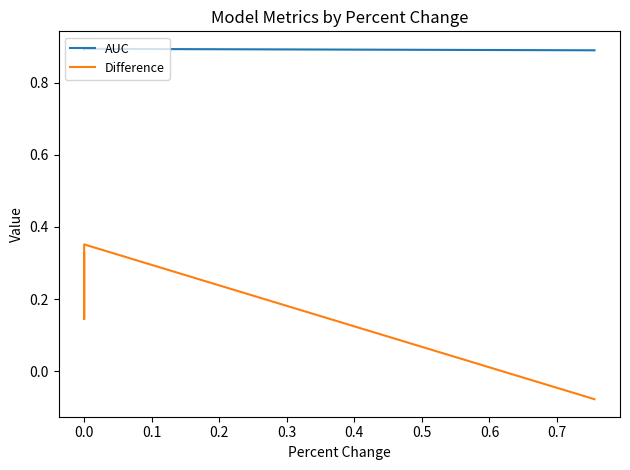

Count the AUC values in the range 0 to 1.

4